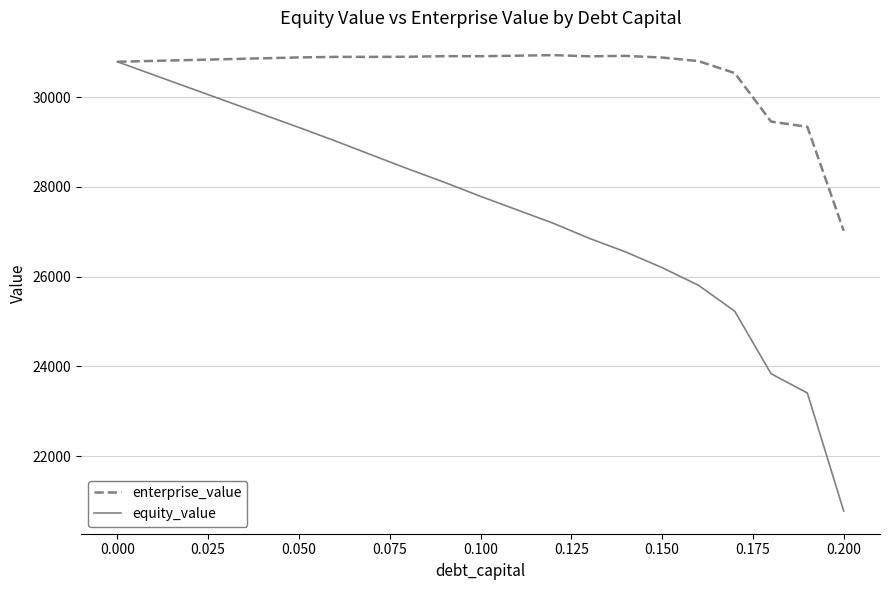

What is the maximum value for enterprise_value?

30934.8